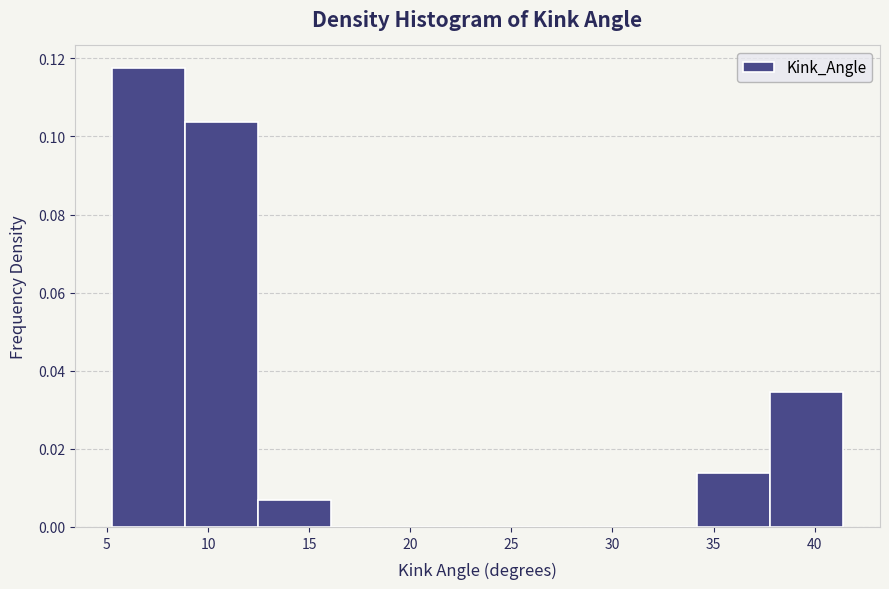

What is the height of the bar covering 5.0 to 9.0 on the x-axis? Neither the bar edges nor the heights are printed on the chart, so give them approximately, as read against the axes.

0.118